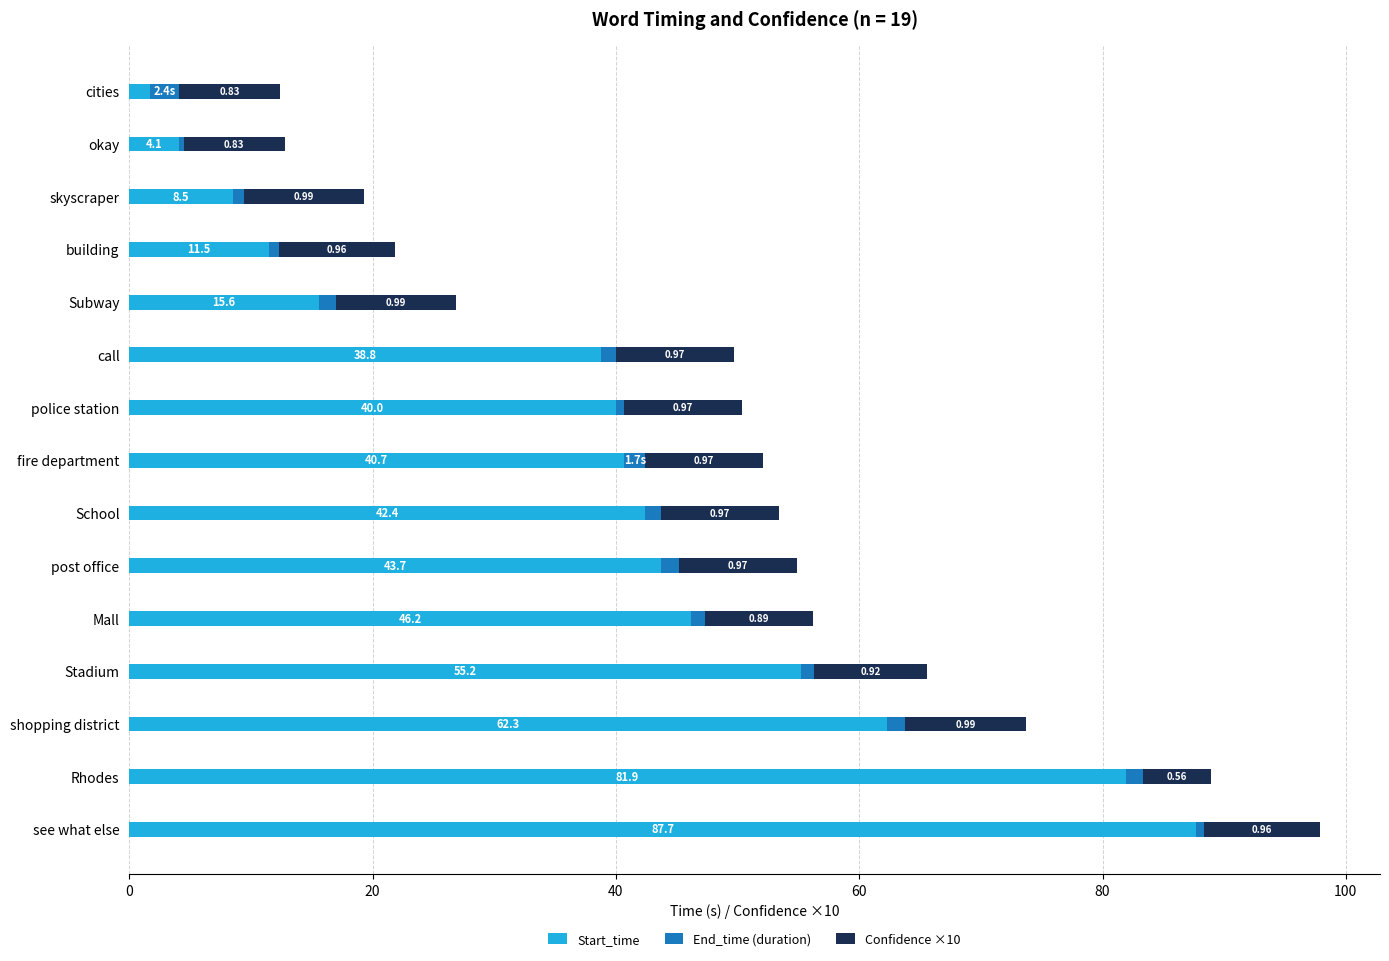

At which category is the sum across all series the highest?

see what else